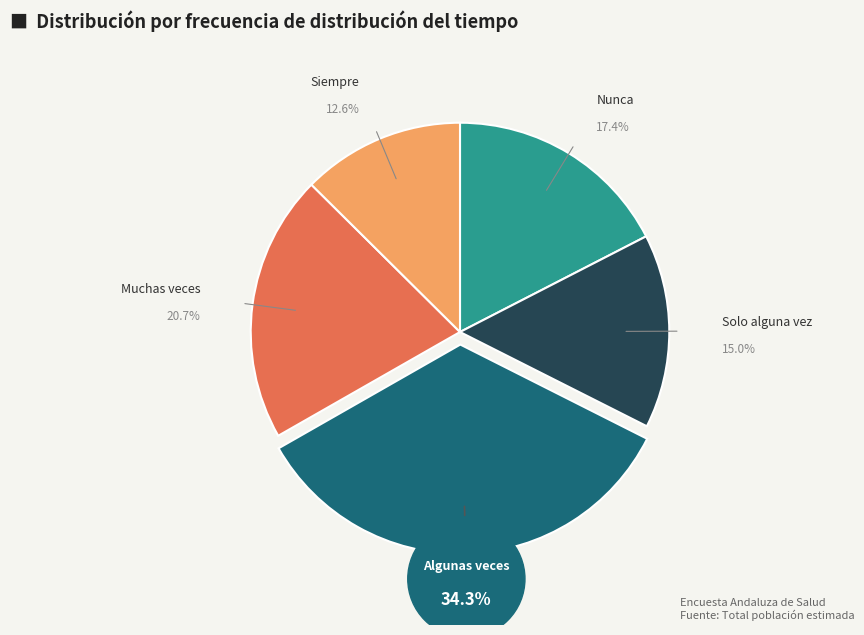

Which category has the biggest portion of the pie?

Algunas veces